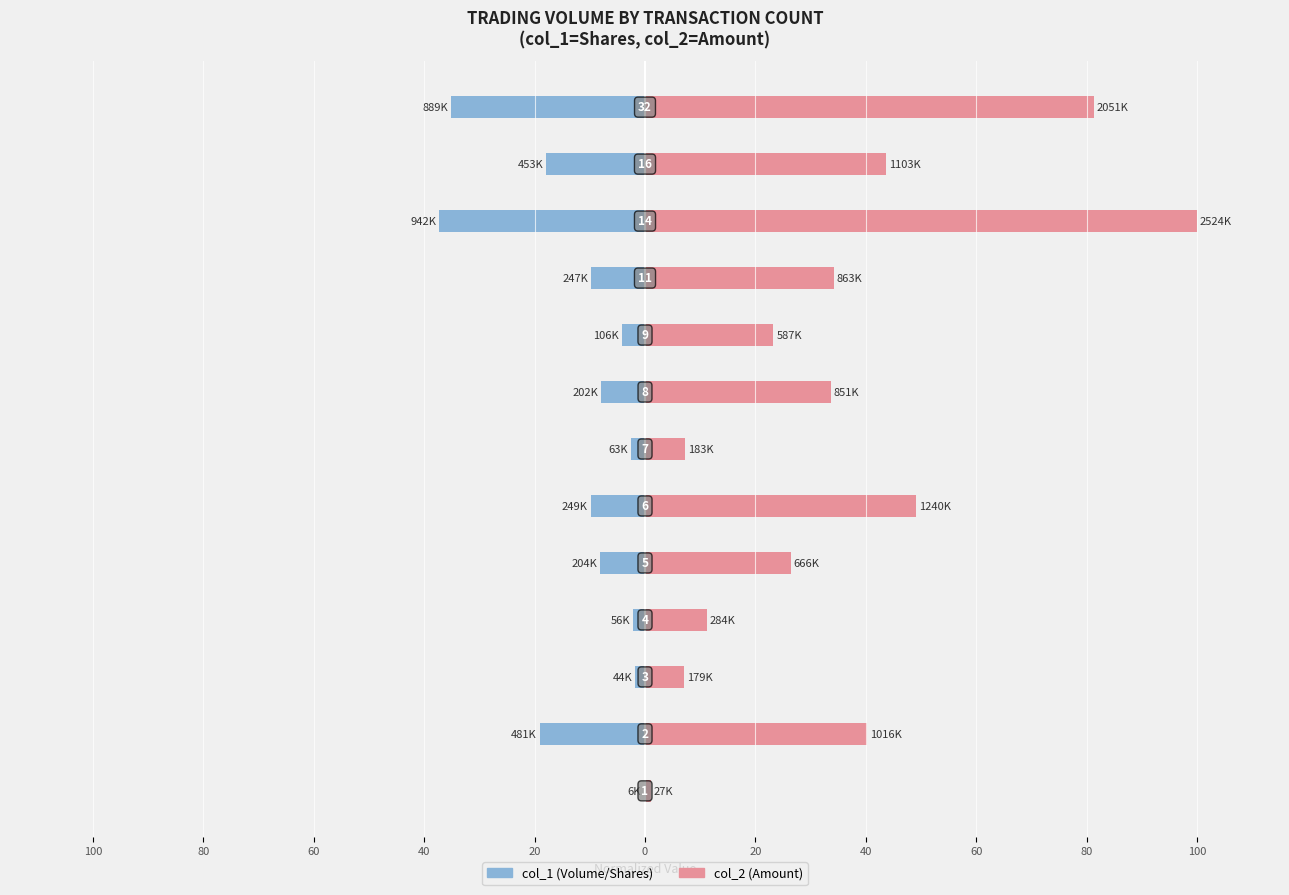

What is the highest value of the col_2 (Amount) series?

100.0